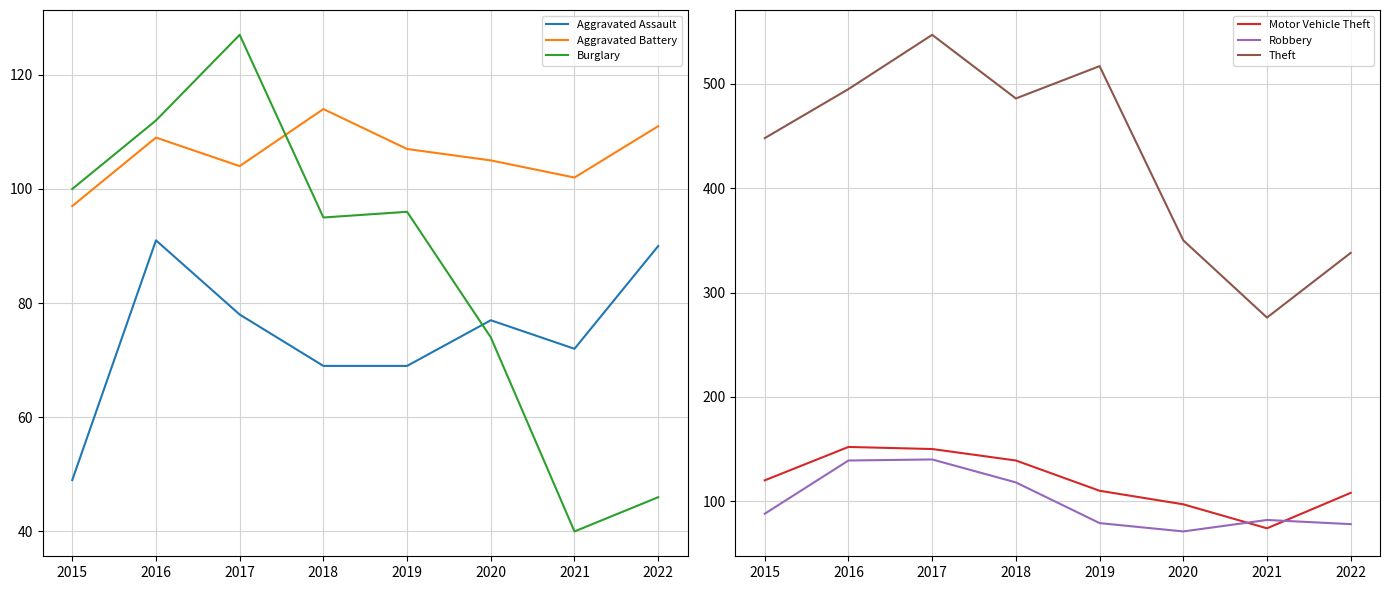

At which label does Aggravated Assault first exceed 77?

2016